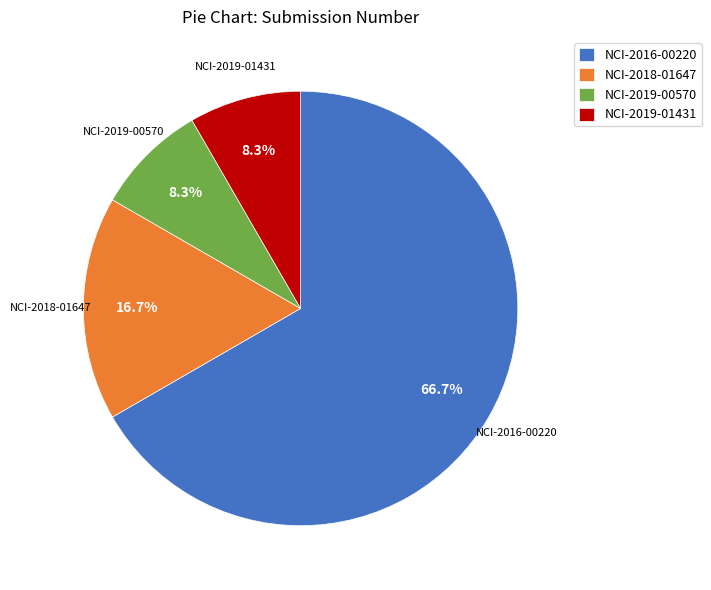

Is it true that NCI-2018-01647 is 11% of the pie?

False